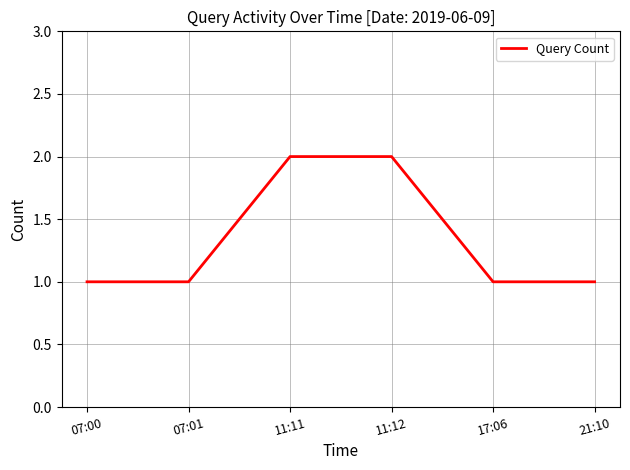

What is the sum of all values?

8